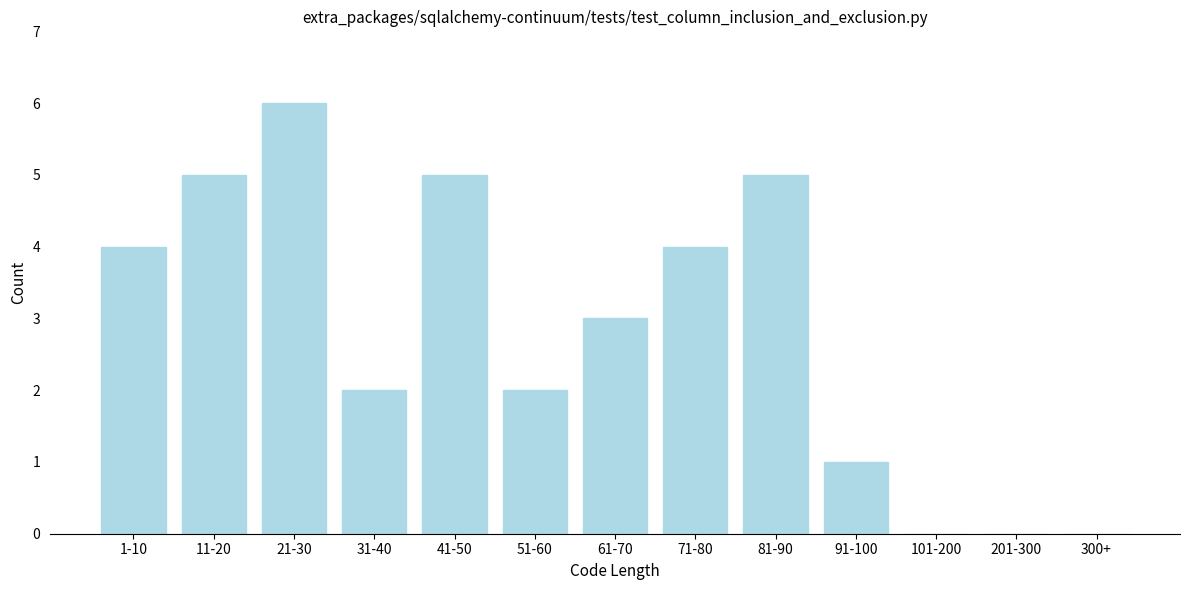

Reading right to left, what are all the values shown in this chart?

300+=0	201-300=0	101-200=0	91-100=1	81-90=5	71-80=4	61-70=3	51-60=2	41-50=5	31-40=2	21-30=6	11-20=5	1-10=4